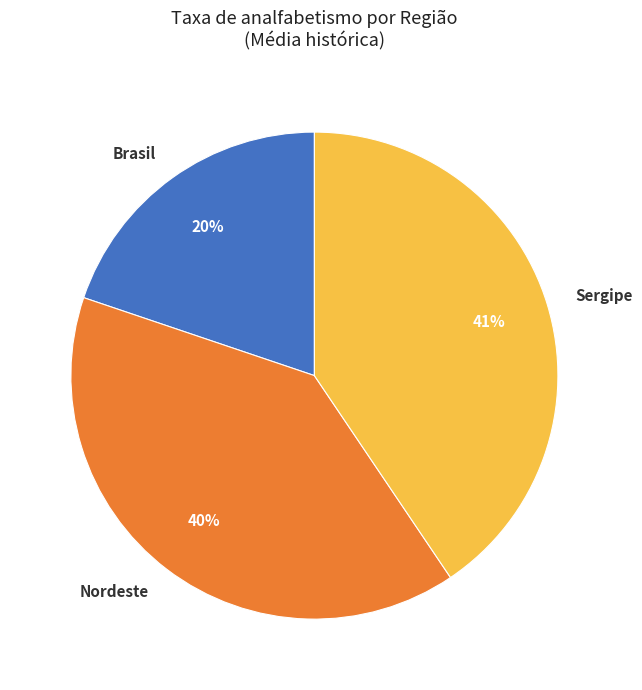

How many slices are in this pie chart?

3